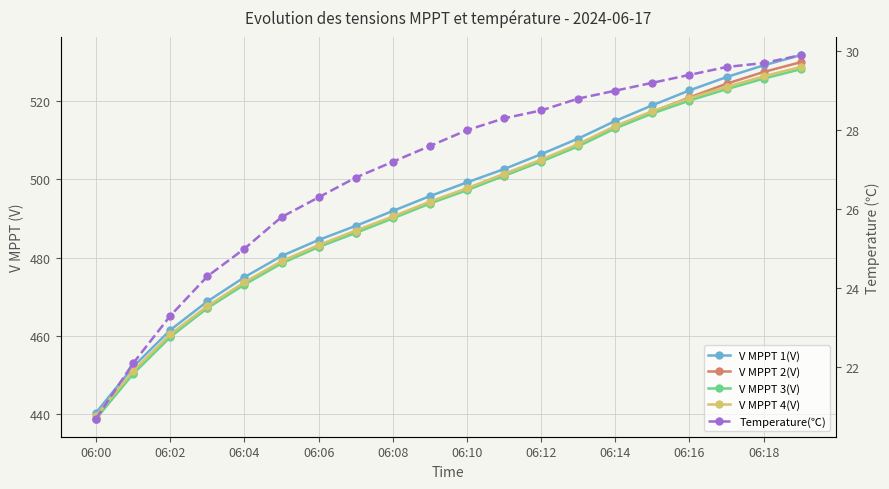

Which series has the widest spread of values?

V MPPT 1(V)